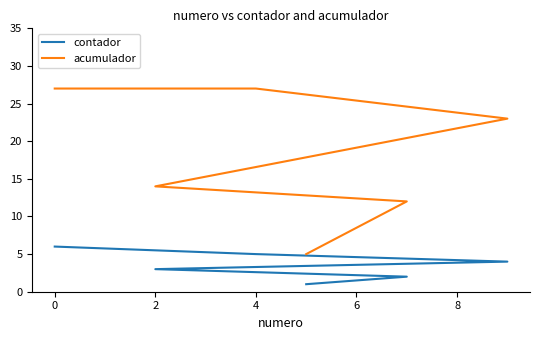

Which series has the largest total across all categories?

acumulador